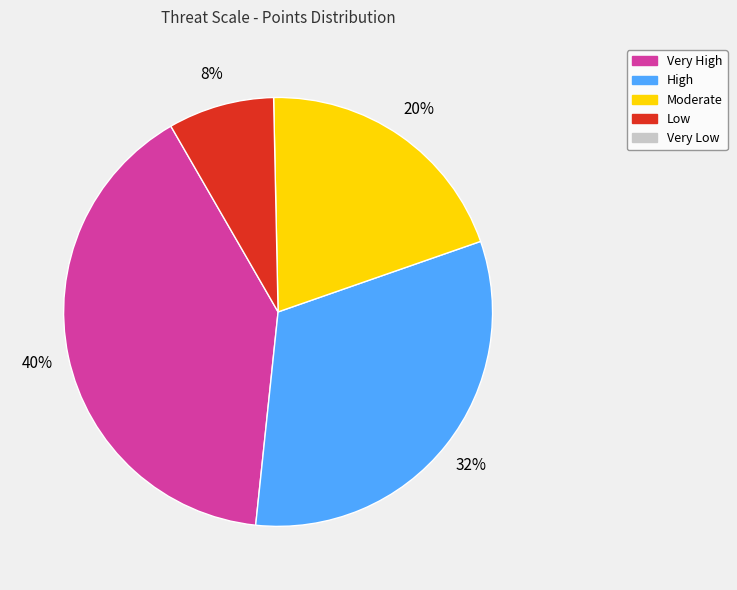

Does any single category account for the majority?

No